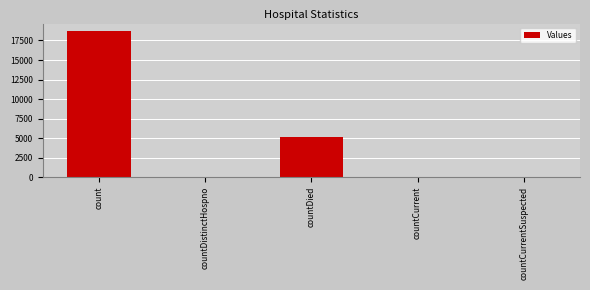

At which label is the value closest to 9365?

countDied